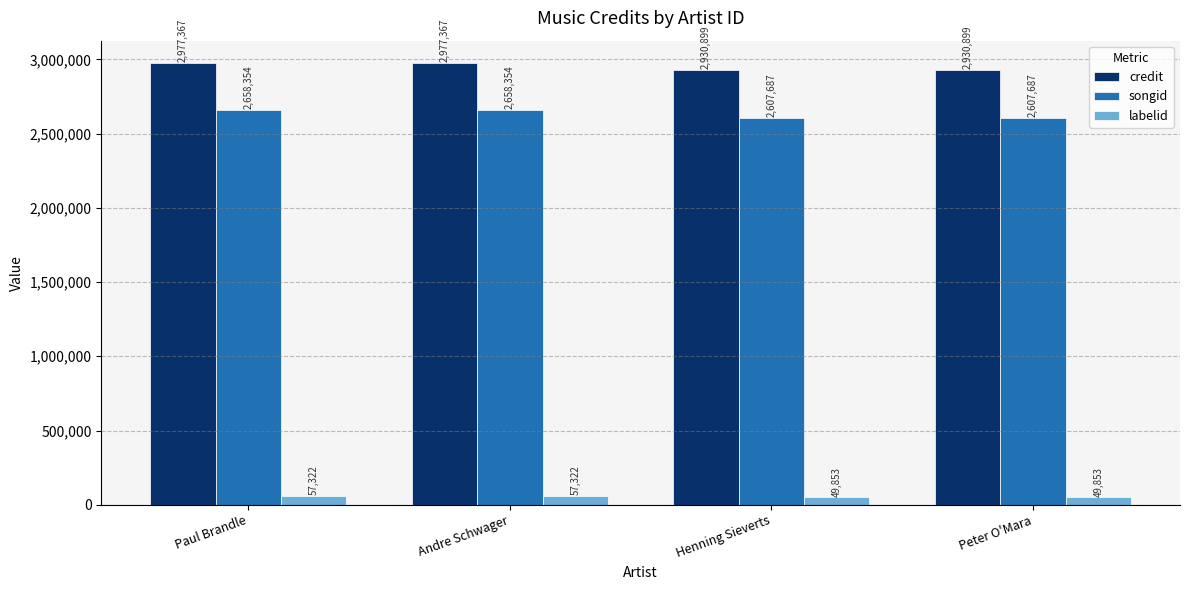

How many bars are there in total?

12